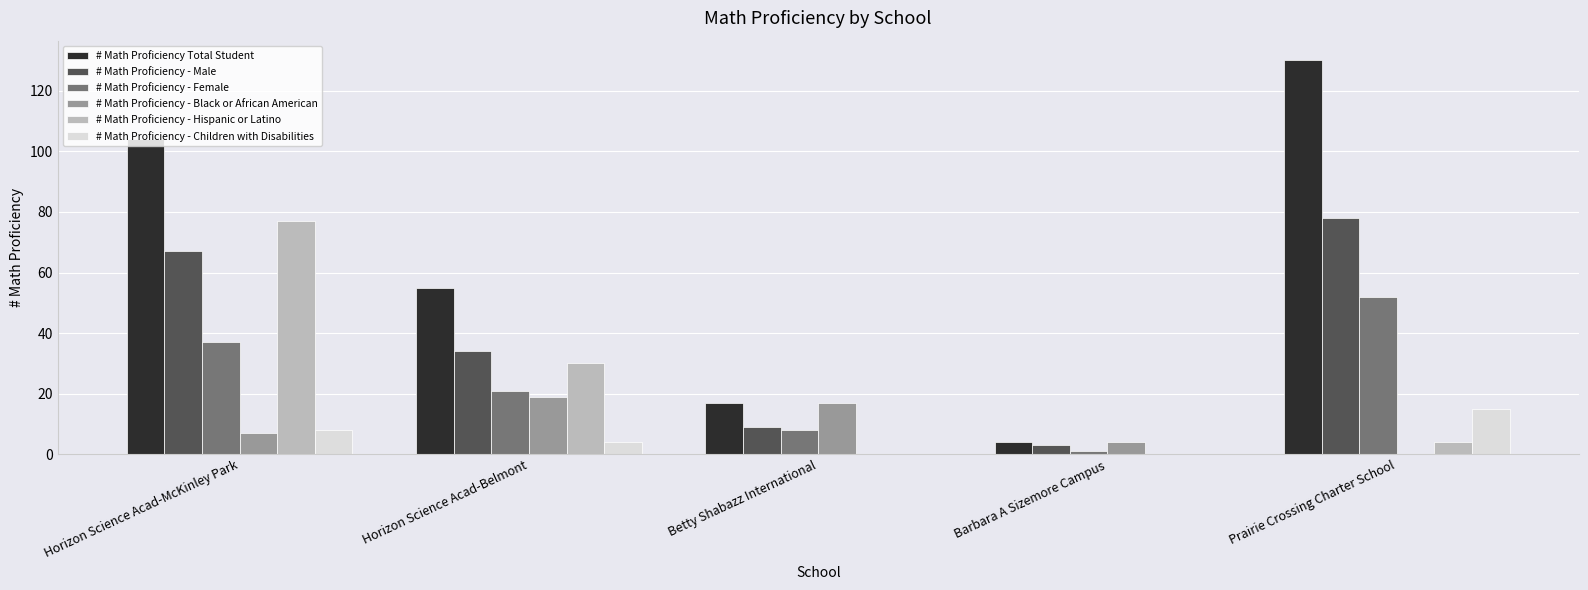

Is the value of # Math Proficiency - Hispanic or Latino at Horizon Science Acad-Belmont greater than the value of # Math Proficiency - Black or African American at Prairie Crossing Charter School?

Yes